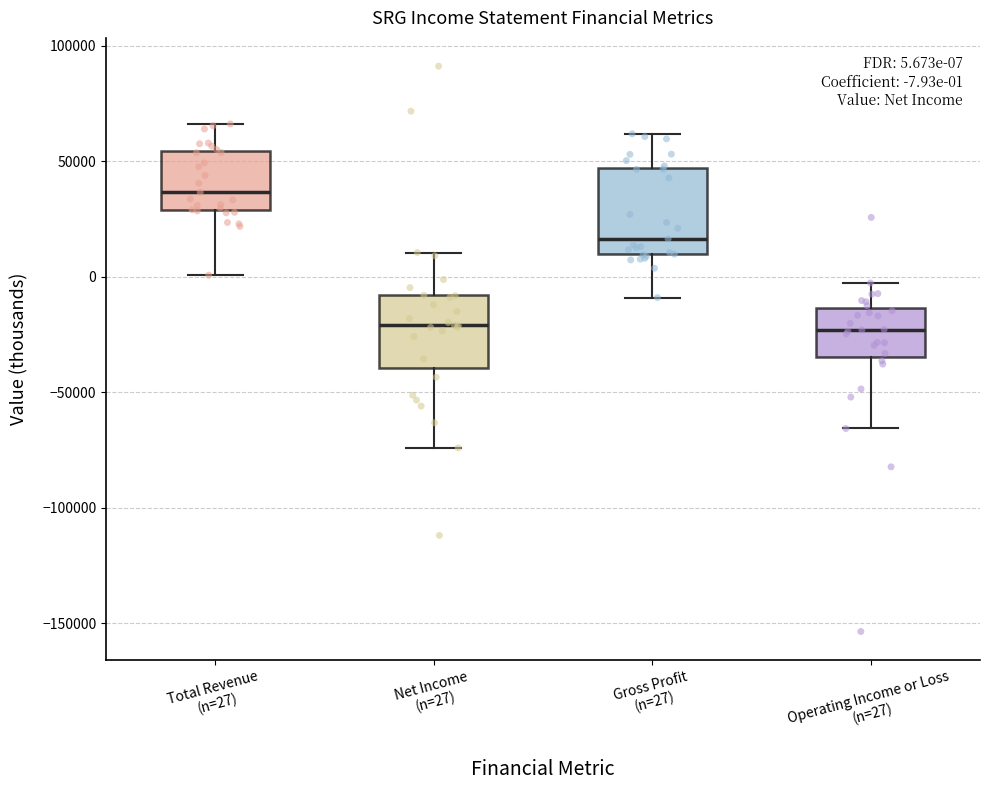

Which box is the tallest, from its lower edge to its upper edge?

Gross Profit (n=27)